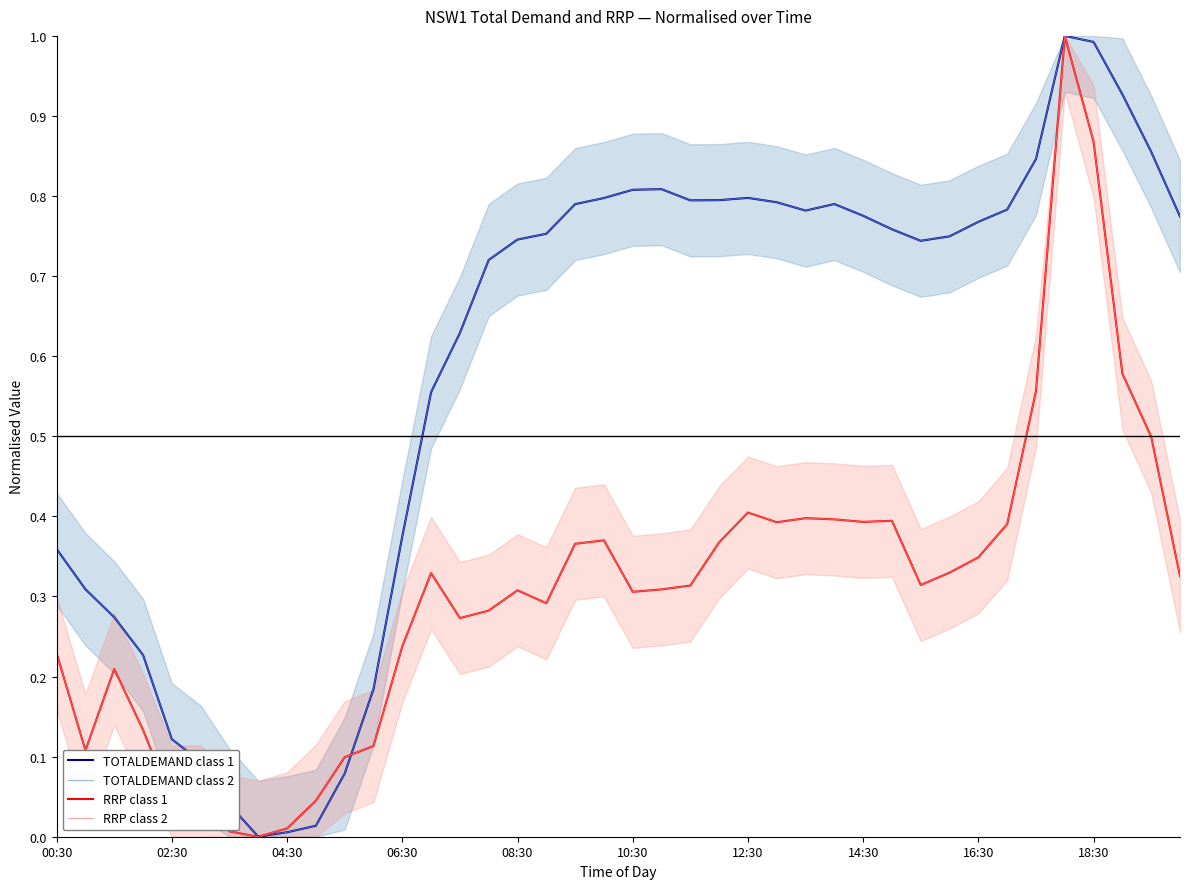

What is the average value of the TOTALDEMAND (class 2) series?

0.6